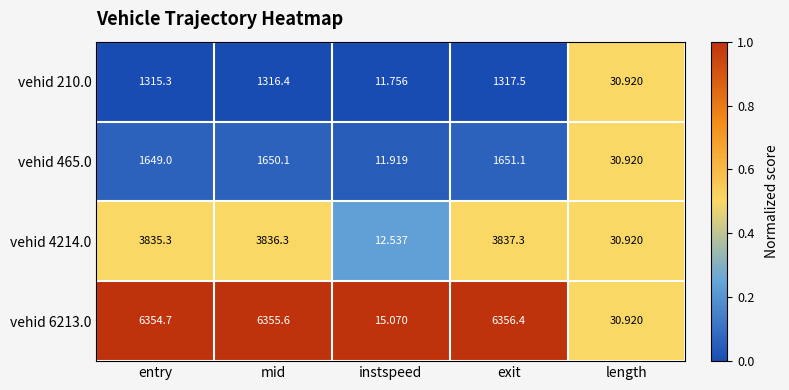

At which label is vehid 6213.0 closest to 3185?

length